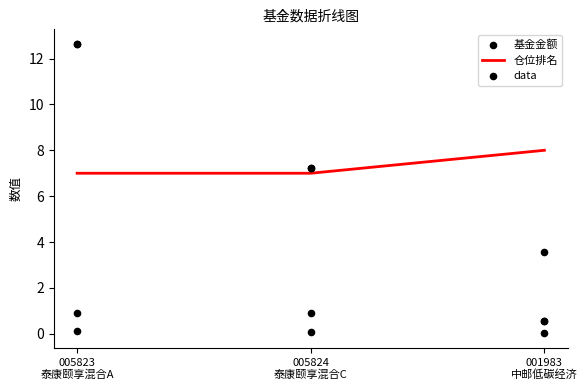

Which series has the largest Y range (max minus min)?

基金金额